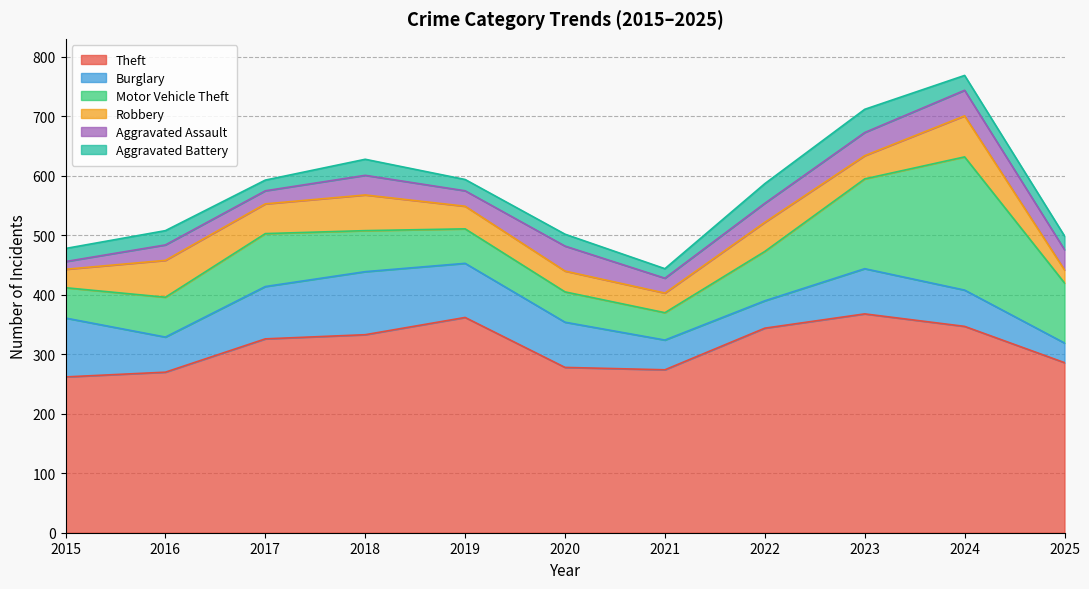

What is the minimum value for Theft?

262